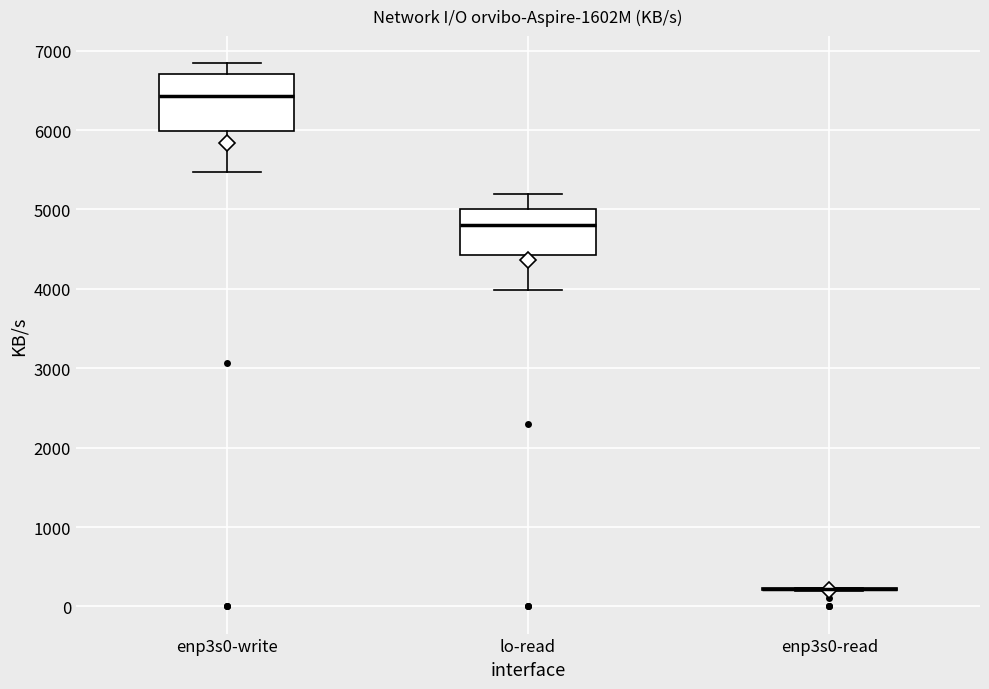

Reading left to right, read every box against the y-axis: the position of its median line, the range the box covers, and the ends of its whiskers. The values are not printed on the chart, so give them approximately, as read against the axis.

enp3s0-write: median 6400, box 6000 to 6700, whiskers 5500 to 6800
lo-read: median 4800, box 4400 to 5000, whiskers 4000 to 5200
enp3s0-read: box collapsed to a line at 200, whiskers 200 to 200